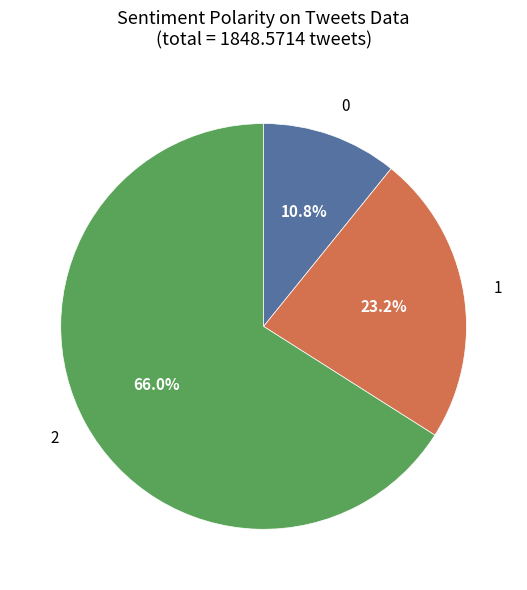

Is it true that 0 is 25% of the pie?

False